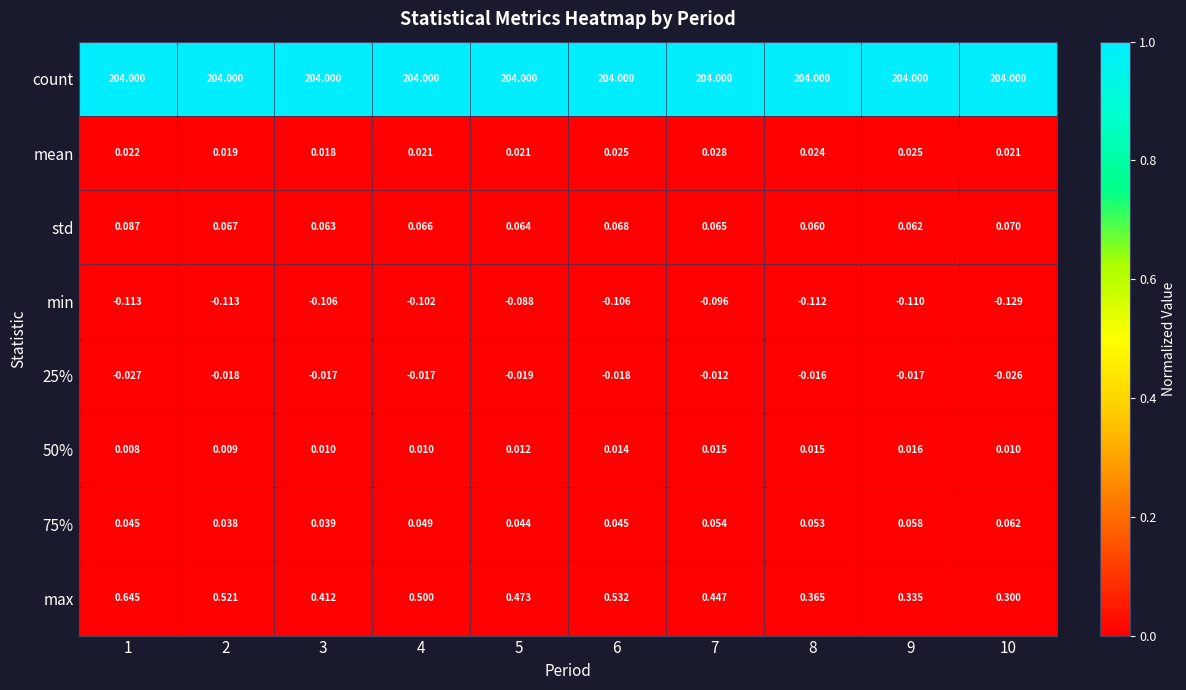

Which series changed the most between 1 and 8?

max